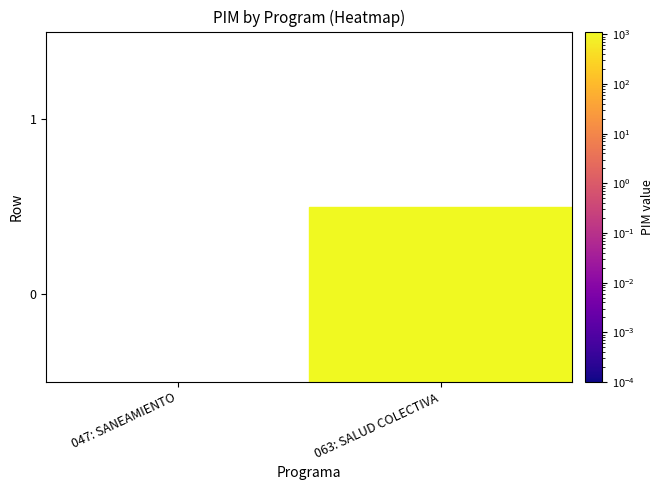

Reading left to right, what are all the values shown in this chart?

047: SANEAMIENTO: 0=0	1=0
063: SALUD COLECTIVA: 0=1139	1=0